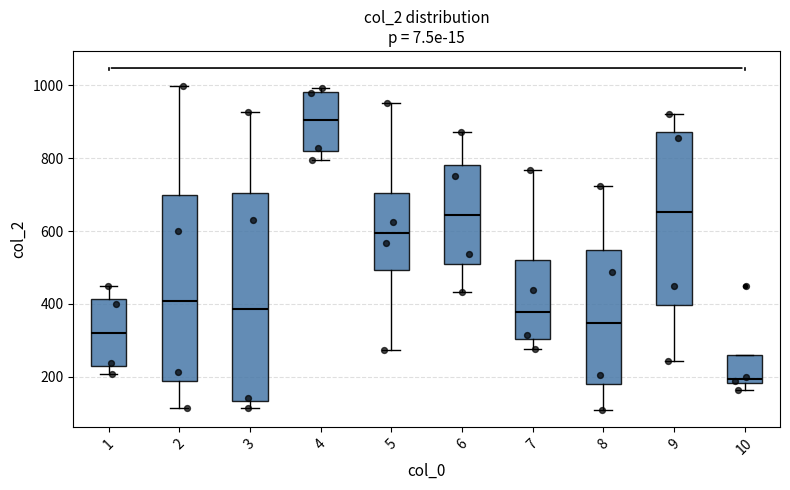

Which box has the highest median line?

4